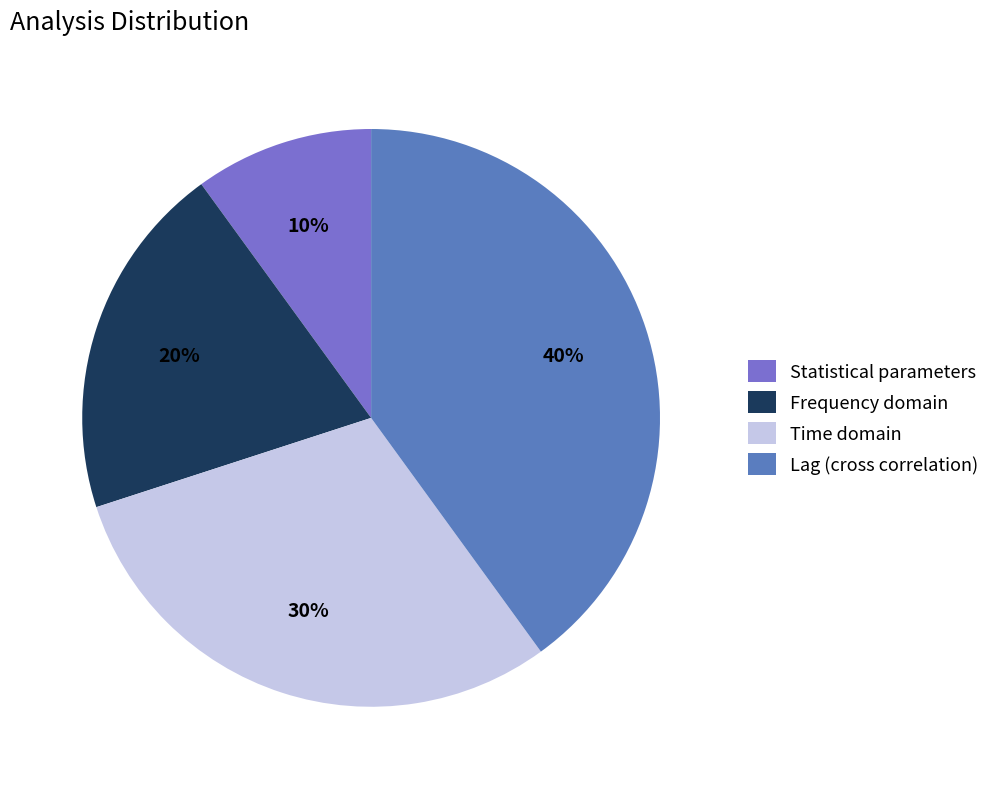

To the nearest percent, what is the difference between the largest and smallest slice percentages?

30%